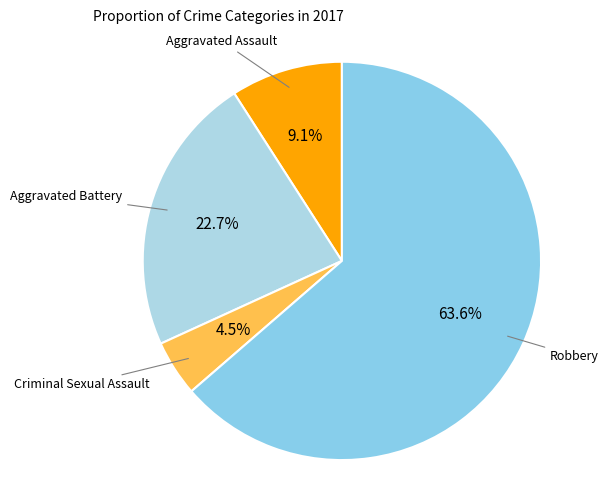

How many slices are in this pie chart?

4